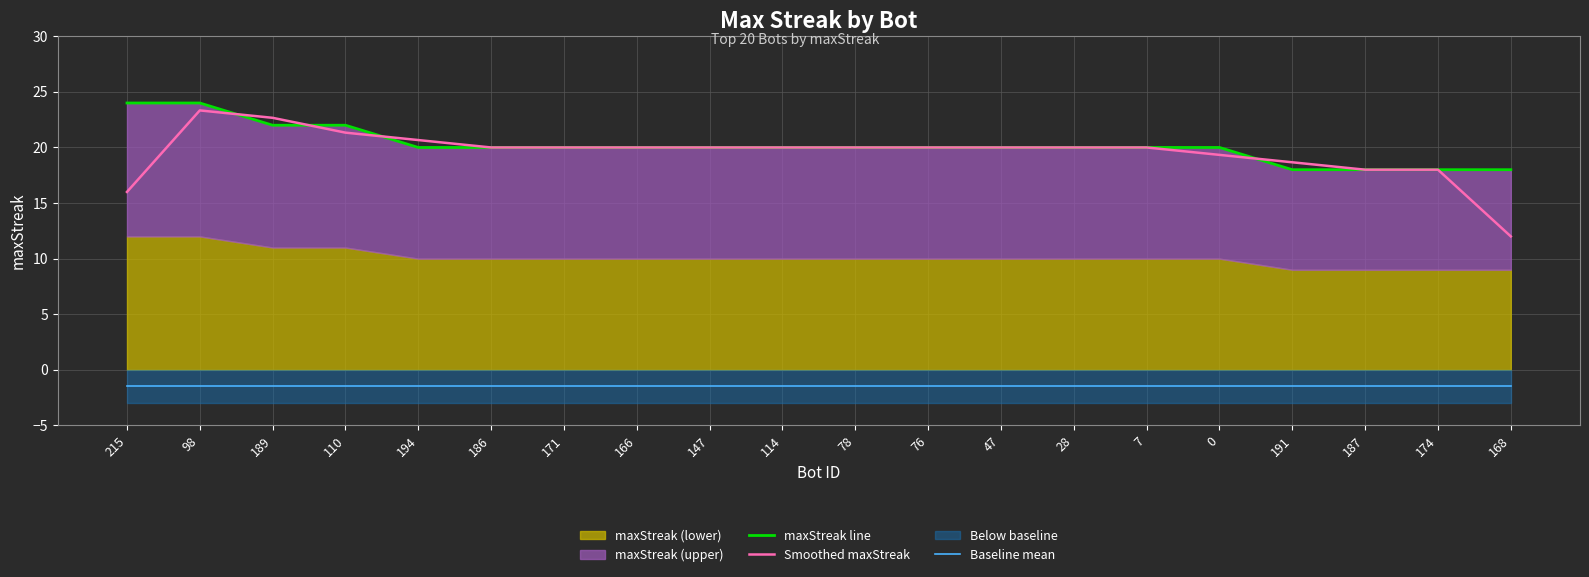

What is the highest value of the Smoothed maxStreak series?

23.3